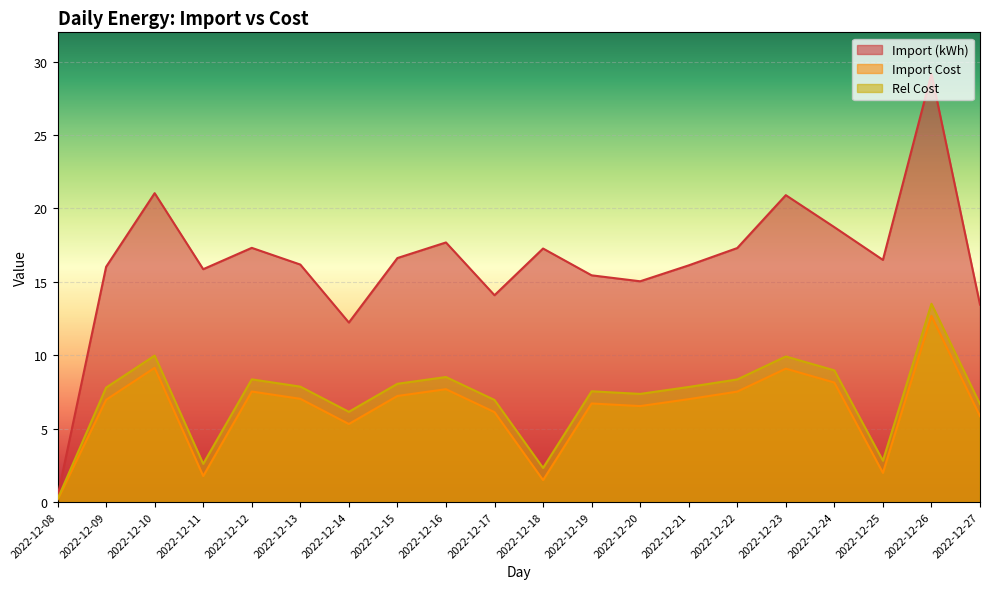

Rank the categories by Rel Cost value from lowest to highest.

2022-12-08, 2022-12-18, 2022-12-11, 2022-12-25, 2022-12-14, 2022-12-27, 2022-12-17, 2022-12-20, 2022-12-19, 2022-12-09, 2022-12-21, 2022-12-13, 2022-12-15, 2022-12-22, 2022-12-12, 2022-12-16, 2022-12-24, 2022-12-23, 2022-12-10, 2022-12-26